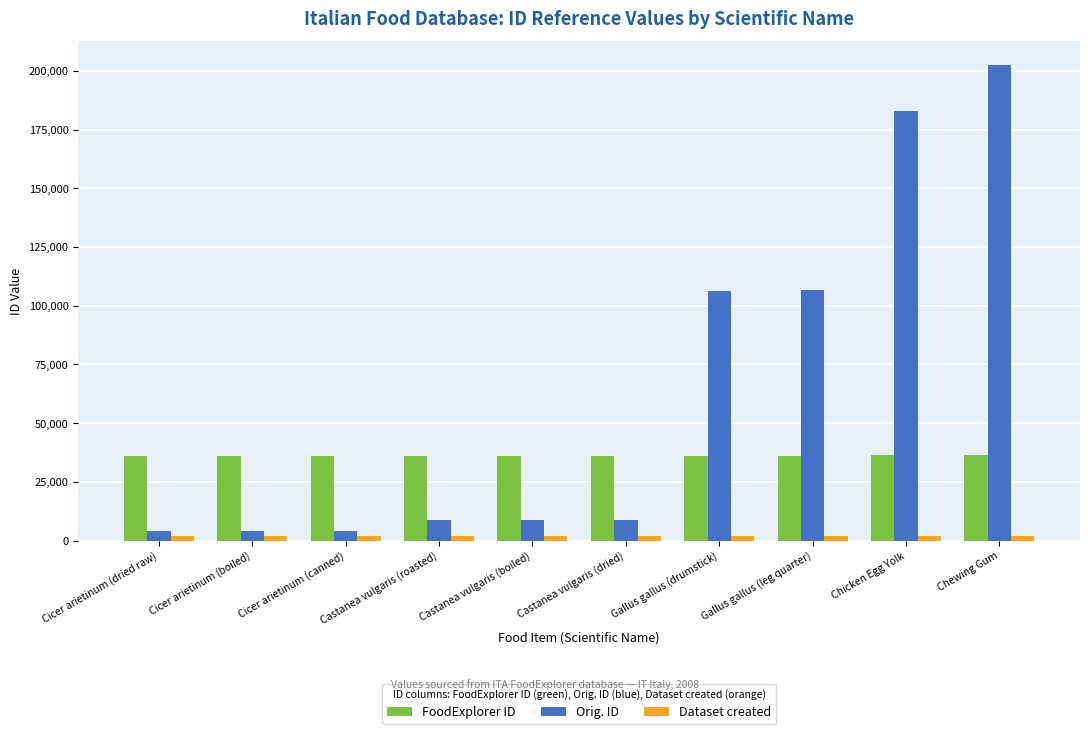

What is the difference between the maximum and minimum values in the FoodExplorer ID series?

628